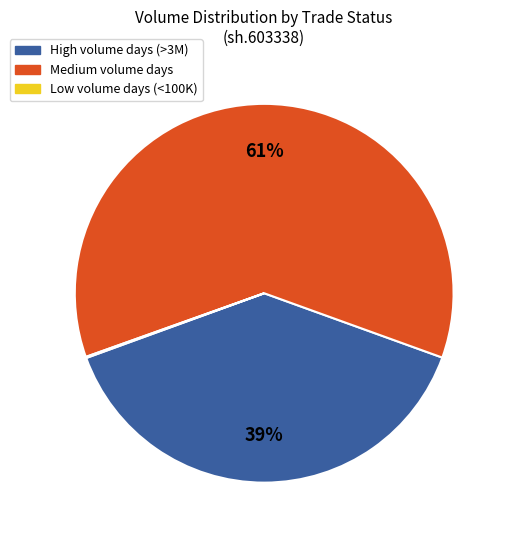

To the nearest percent, what is the difference between the largest and smallest slice percentages?

61%